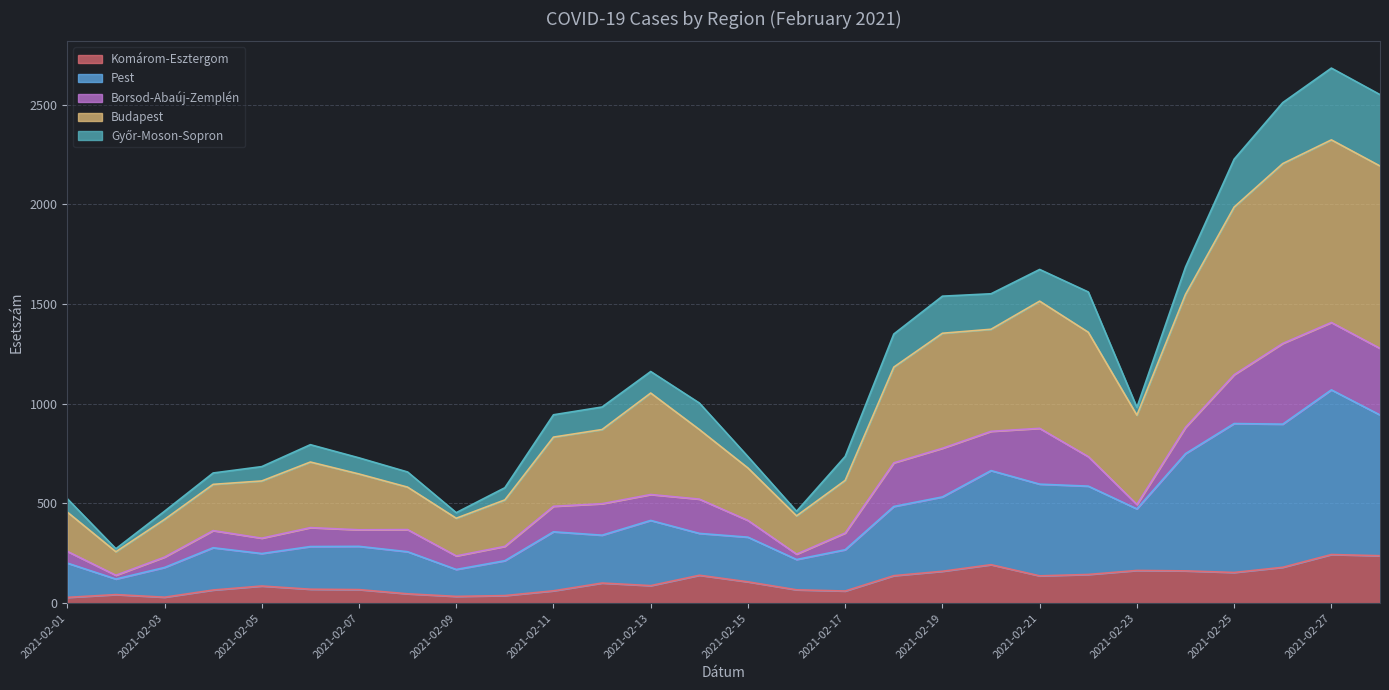

What is the value of the Budapest point at the 23rd from the left?

943